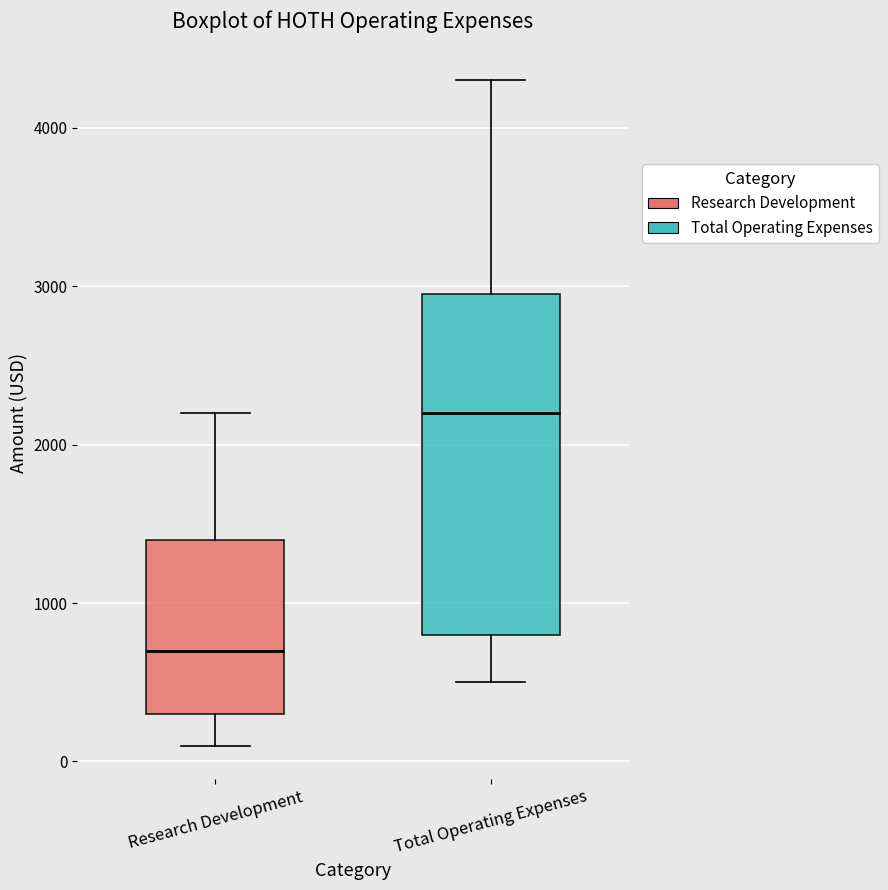

Which box has the lowest median line?

Research Development